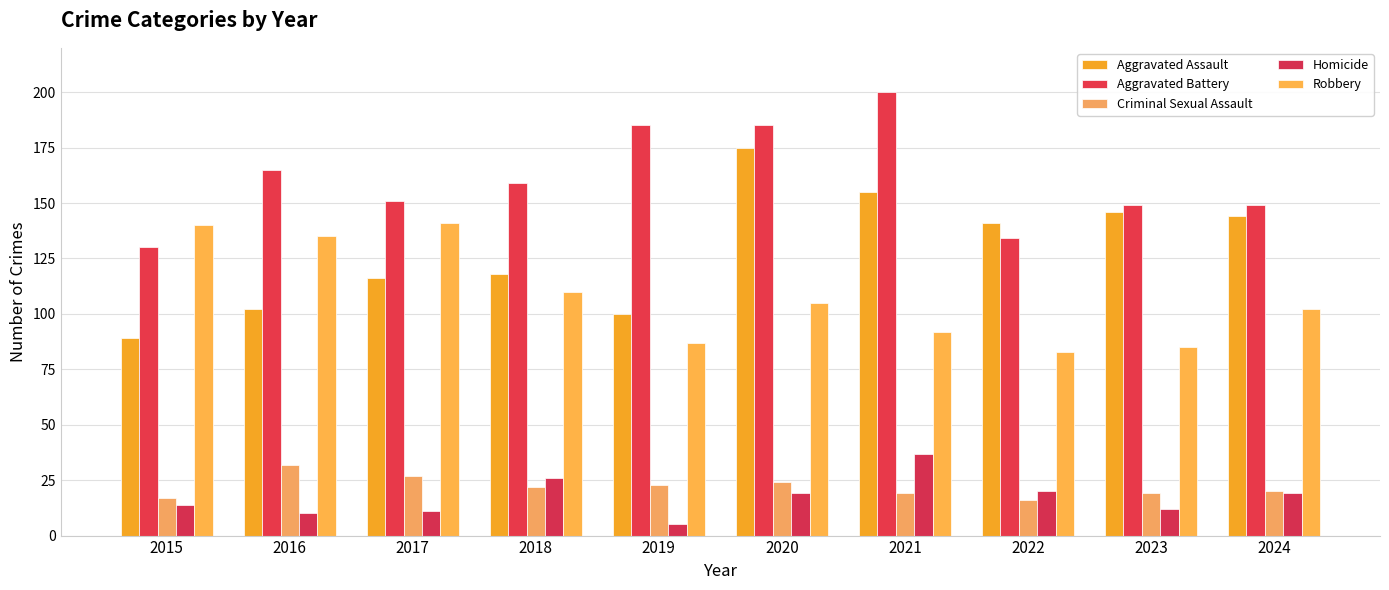

Which series has the largest total across all categories?

Aggravated Battery